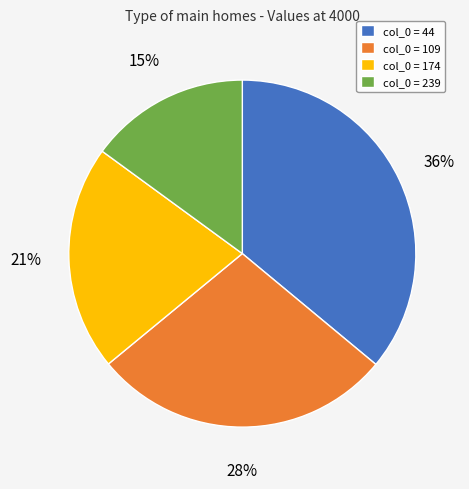

Rank the categories by value from highest to lowest.

col_0 = 44, col_0 = 109, col_0 = 174, col_0 = 239